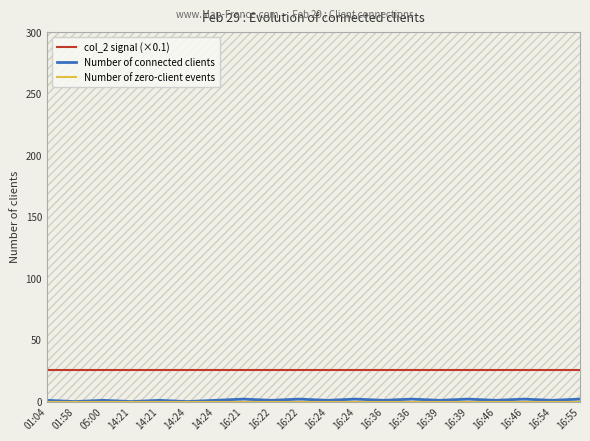

At which category is the sum across all series the highest?

16:21